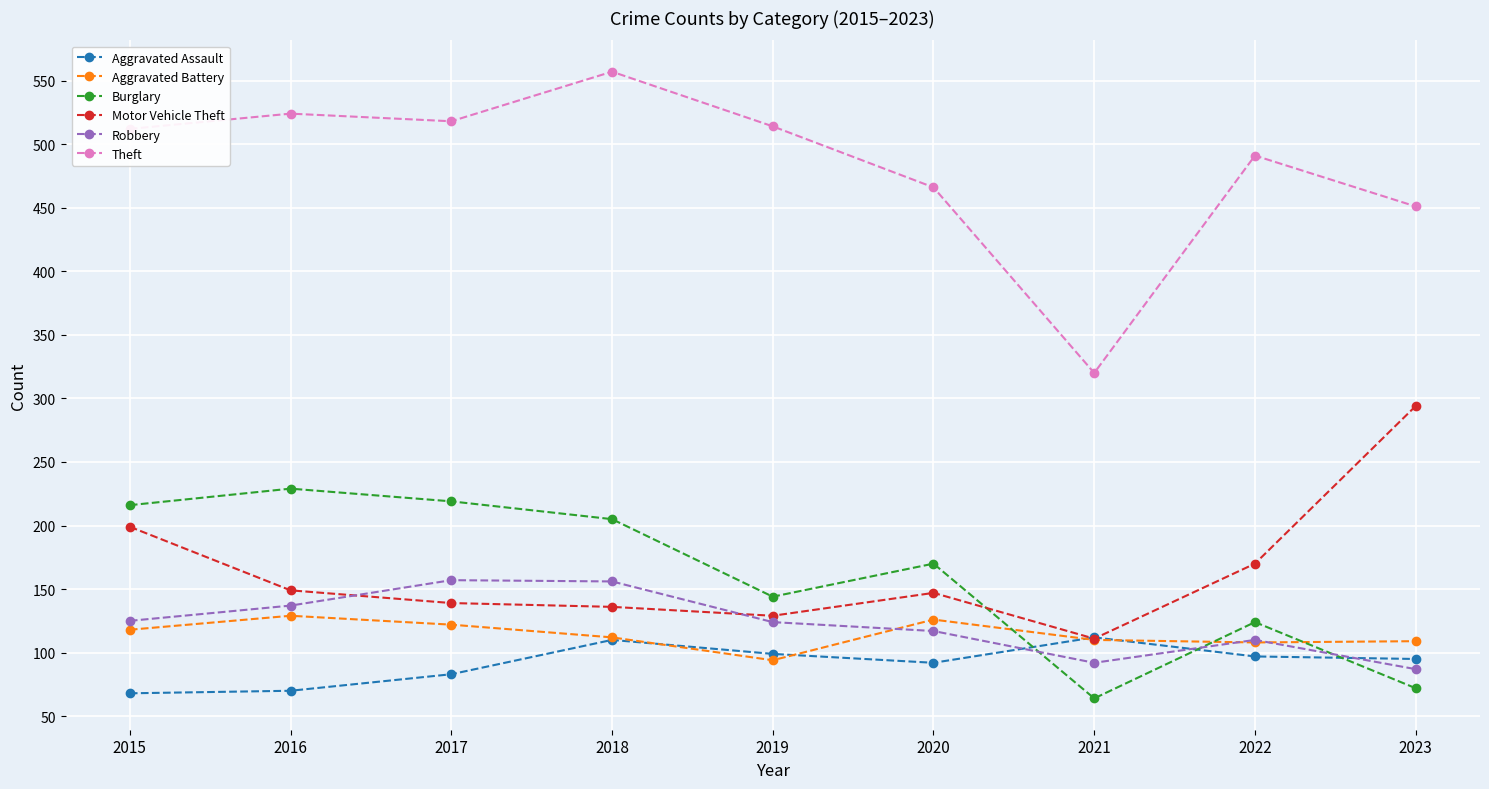

What is the minimum value shown in the chart?

64